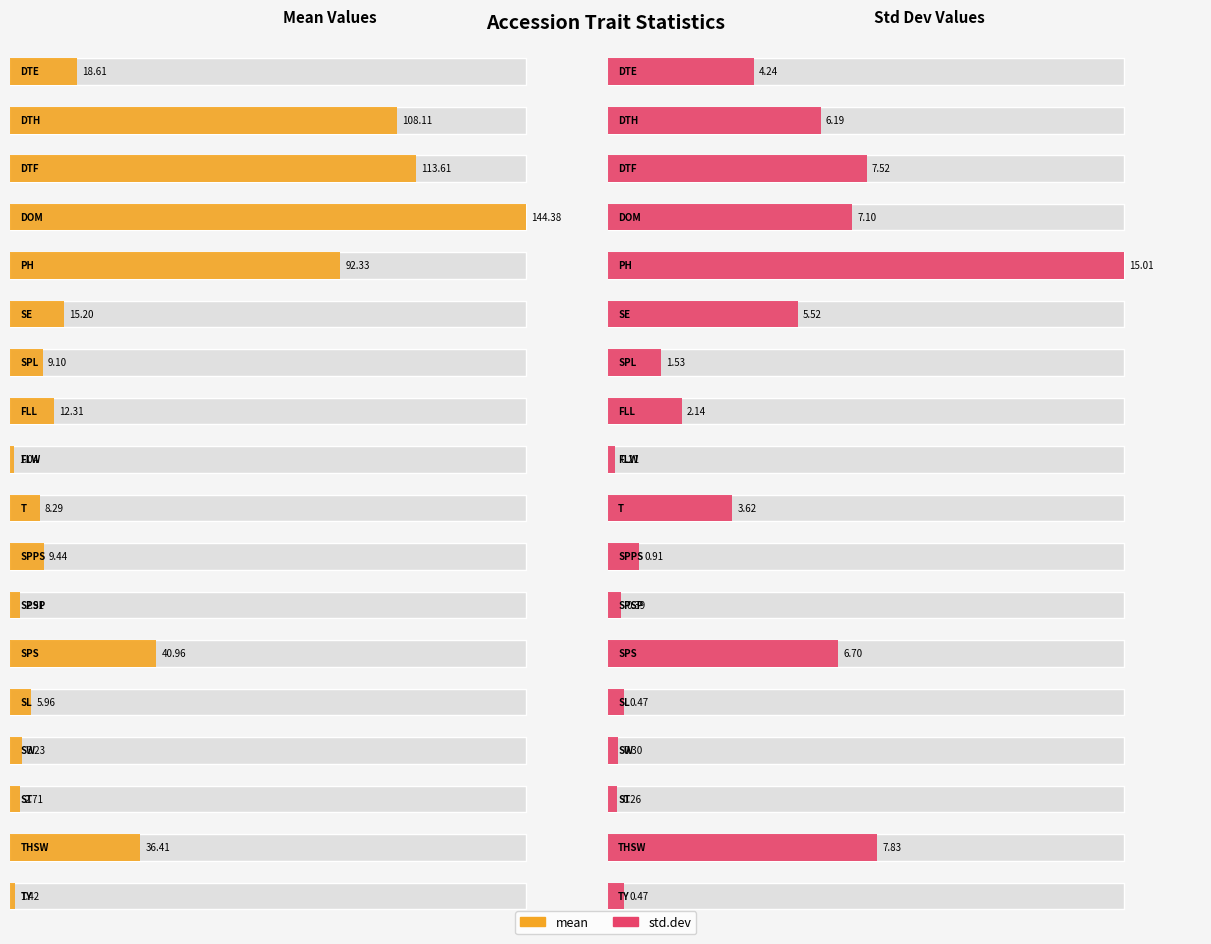

True or false: std.dev has a value of 5.5 at SE.

True